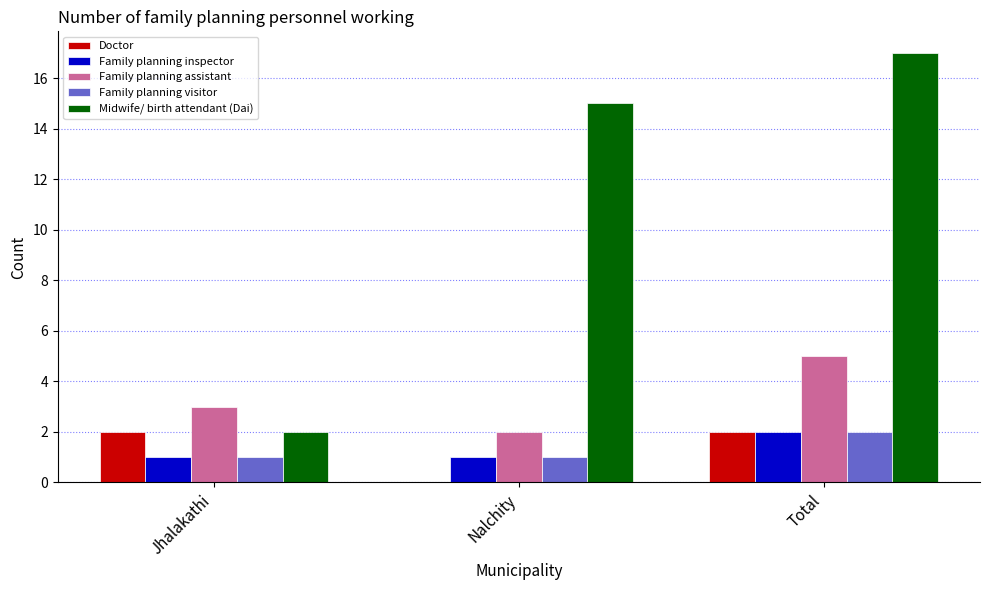

What is the approximate value of Family planning inspector at Total?

2